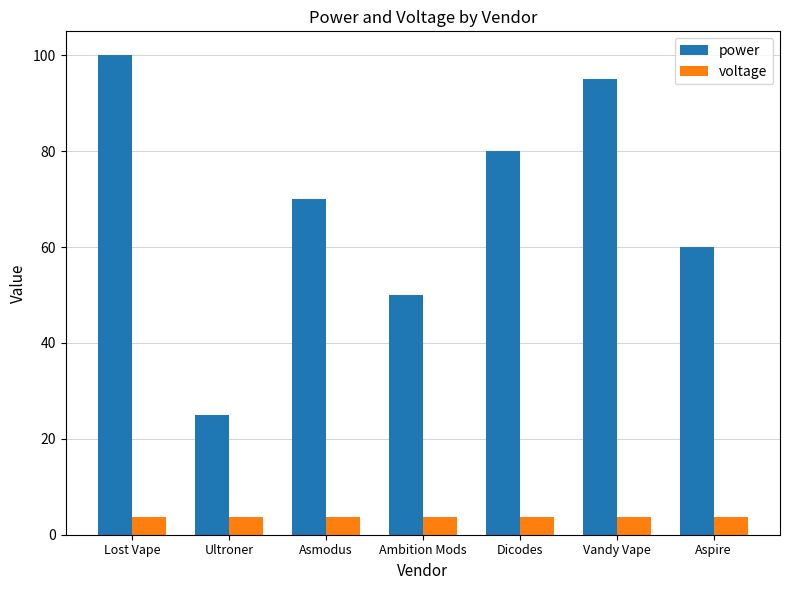

What position from the right is Asmodus?

5